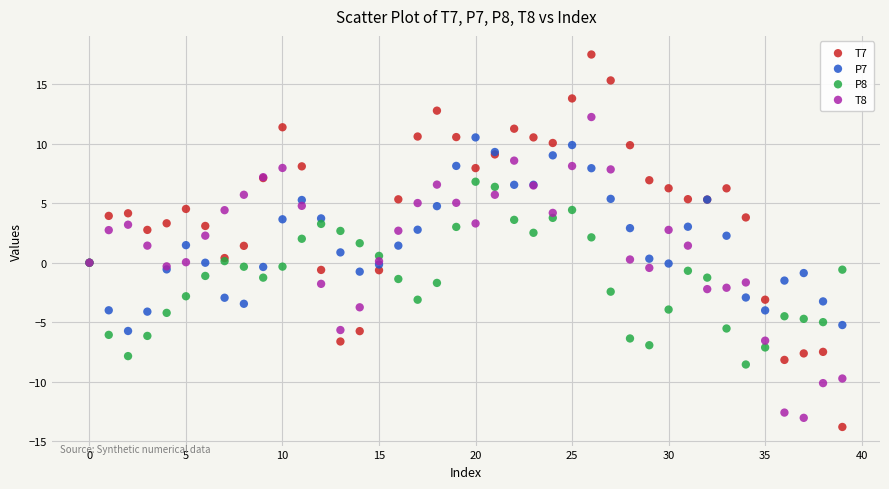

What are all the series names shown in the legend?

T7, P7, P8, T8